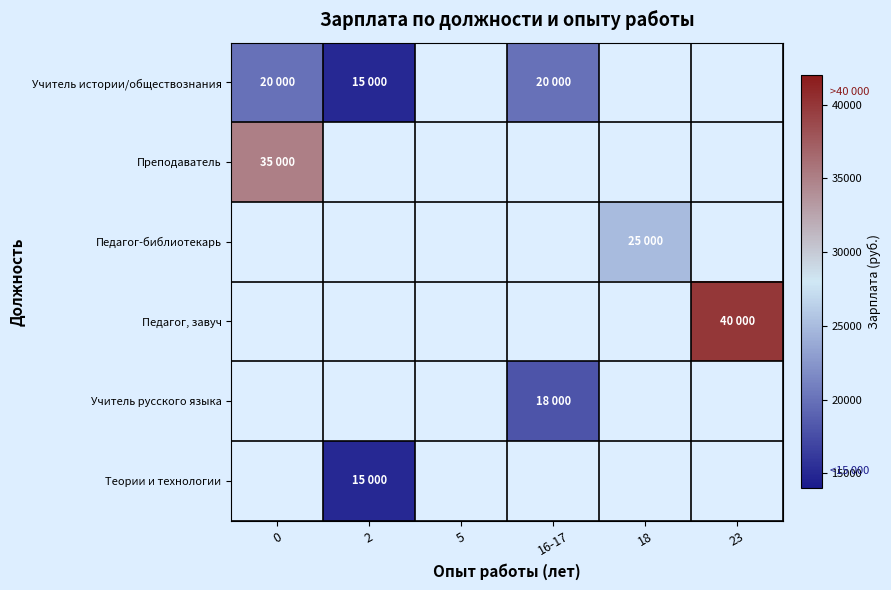

Which category has the lowest value in the Учитель истории/обществознания series?

2